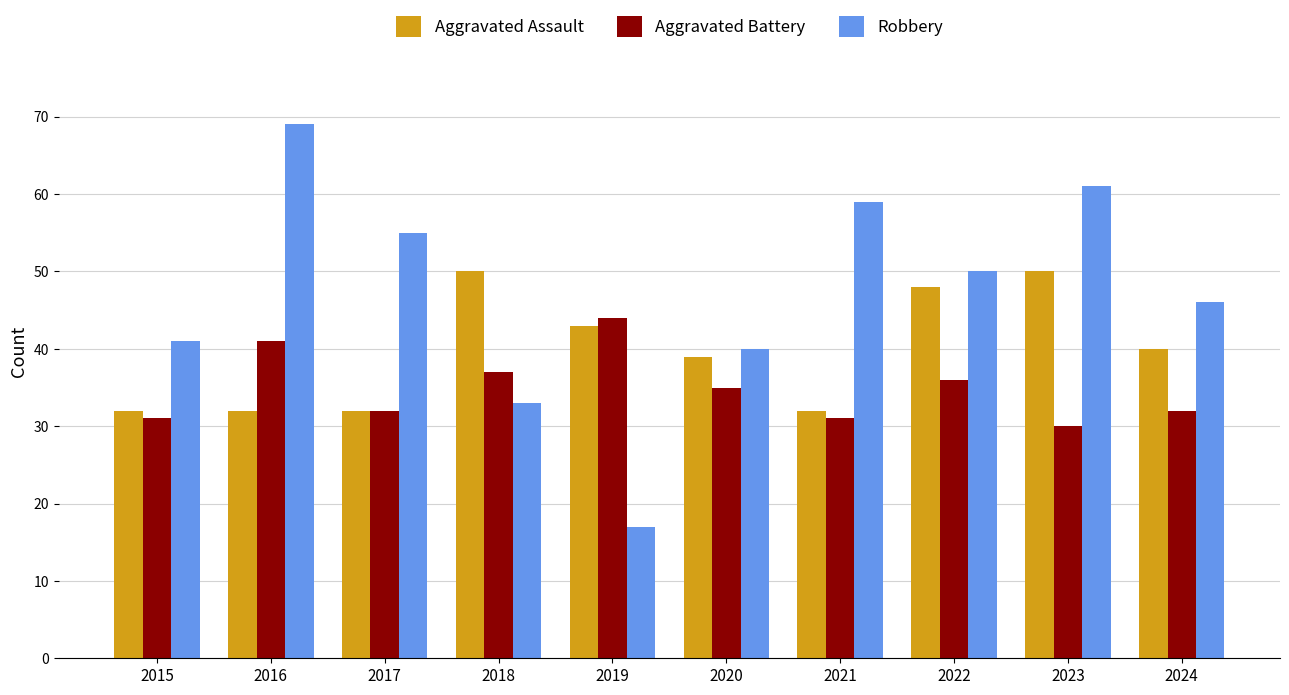

How many values in the Robbery series are below 50?

5